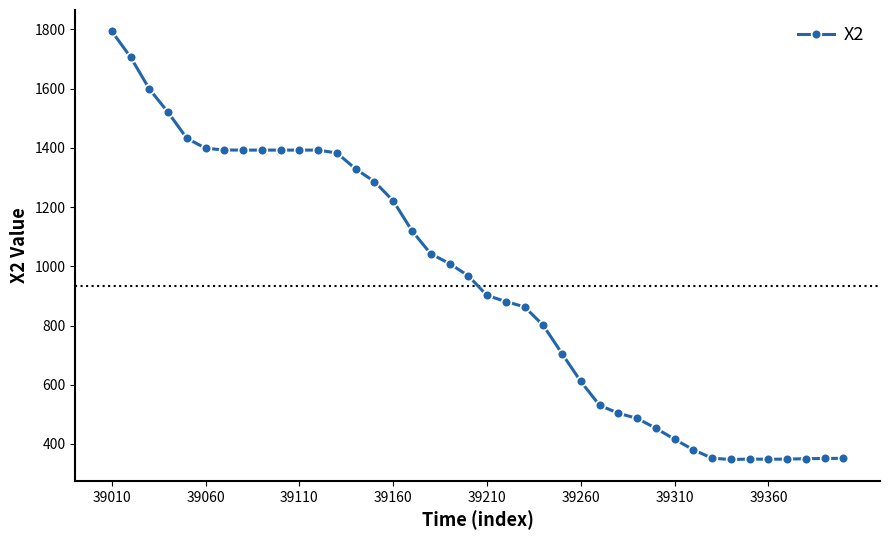

What is the sum of all values?

37492.9